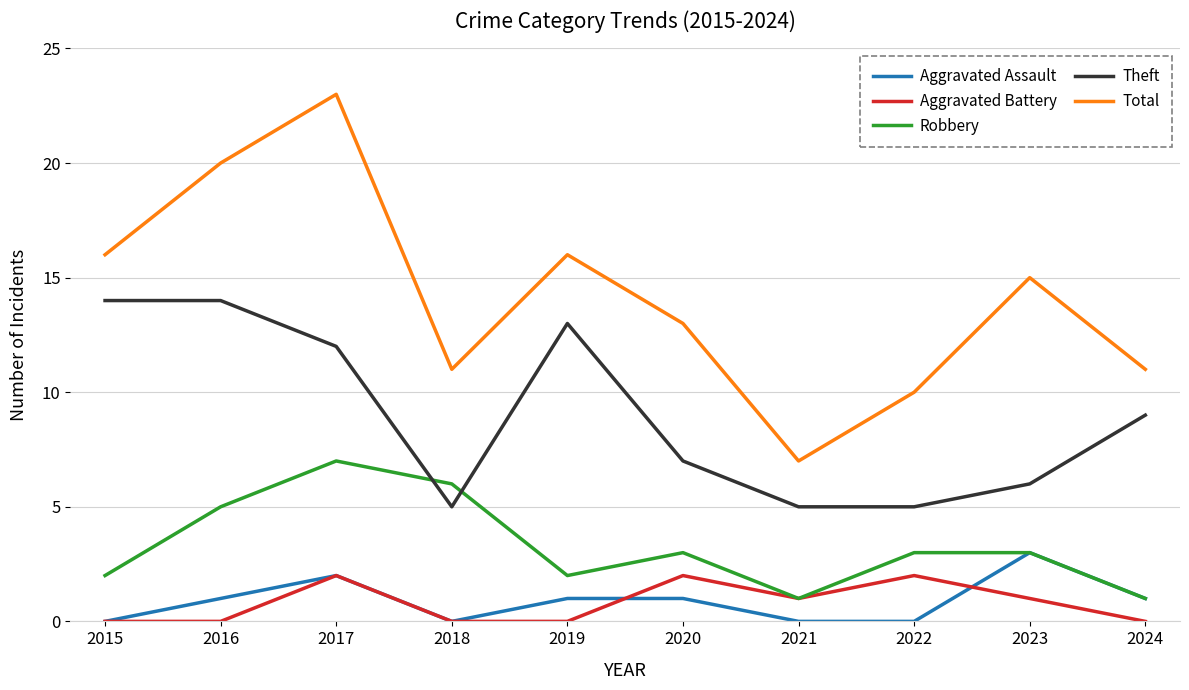

What is the highest value of the Aggravated Battery series?

2